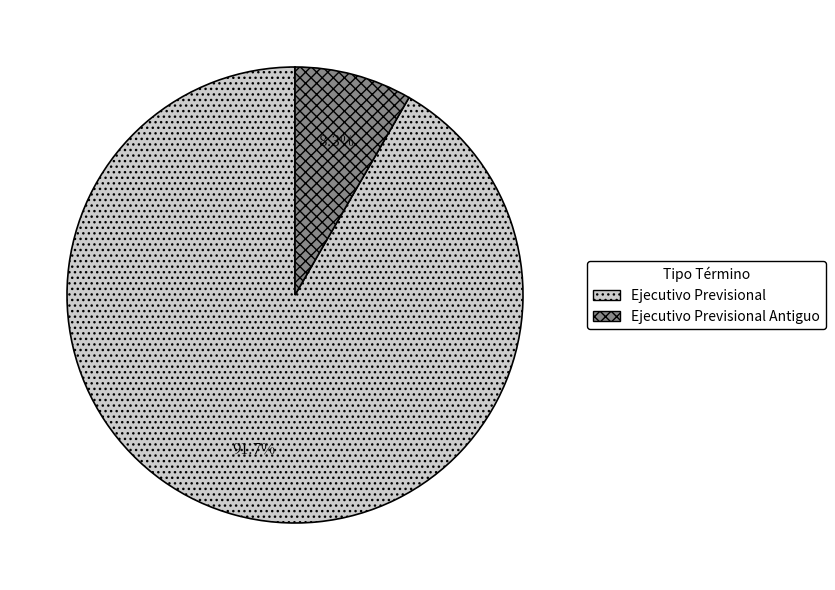

Rank the categories by value from highest to lowest.

Ejecutivo Previsional, Ejecutivo Previsional Antiguo